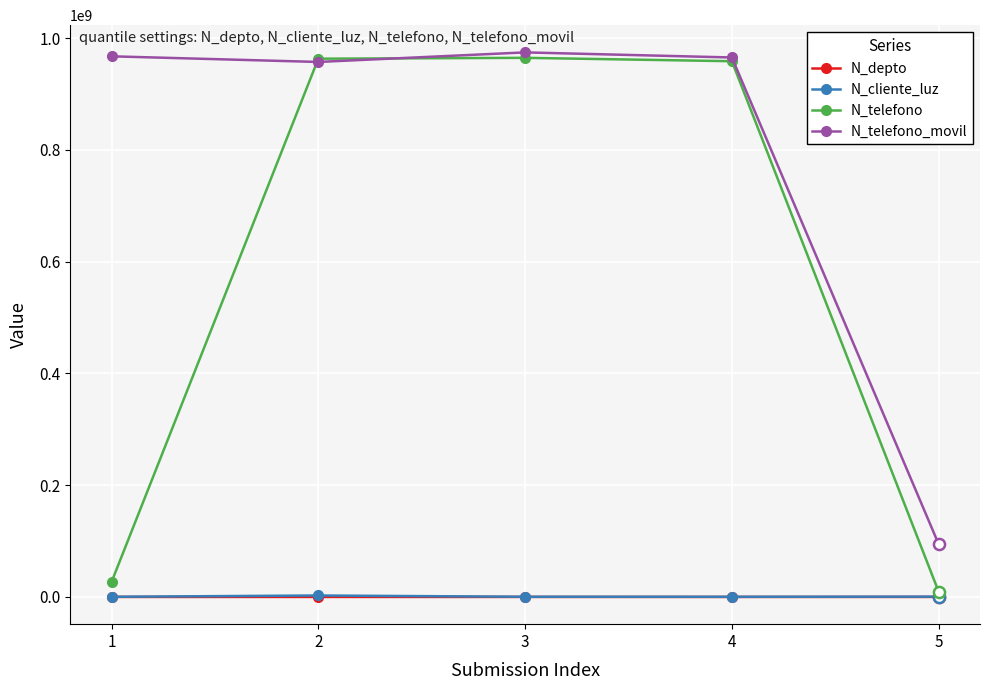

What are all the series names shown in the legend?

N_depto, N_cliente_luz, N_telefono, N_telefono_movil